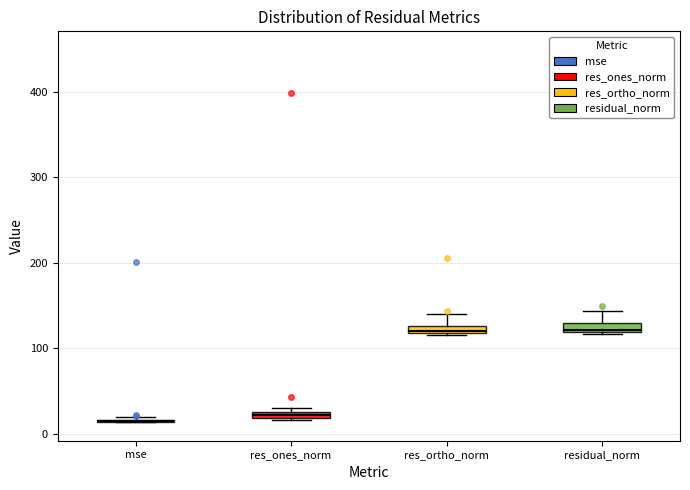

Where is the lower edge of the box for res_ones_norm on the y-axis? The values are not printed on the chart, so give them approximately, as read against the axis.

20